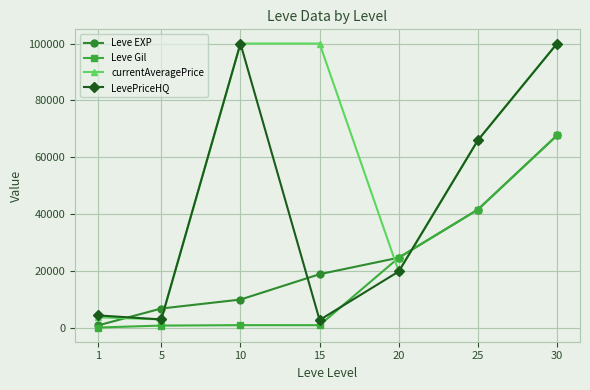

At which label is Leve Gil closest to 33945?

25